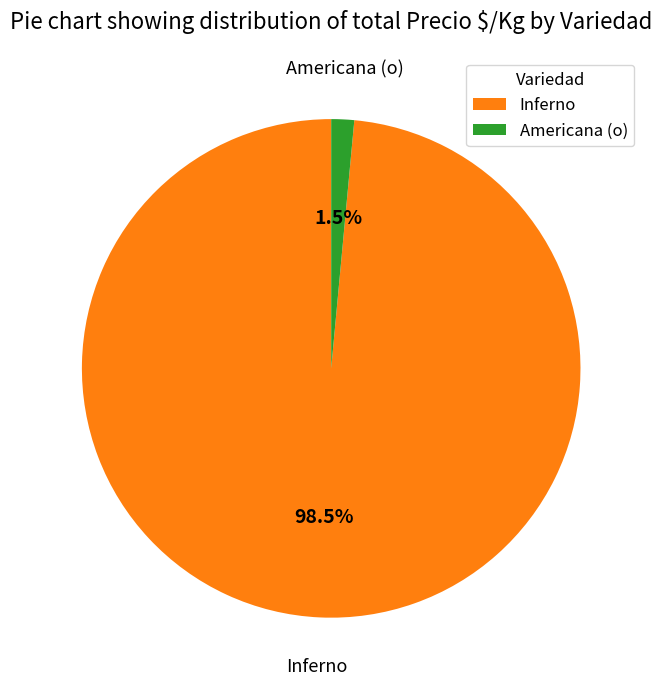

To the nearest percent, what is the difference between the largest and smallest slice percentages?

97%